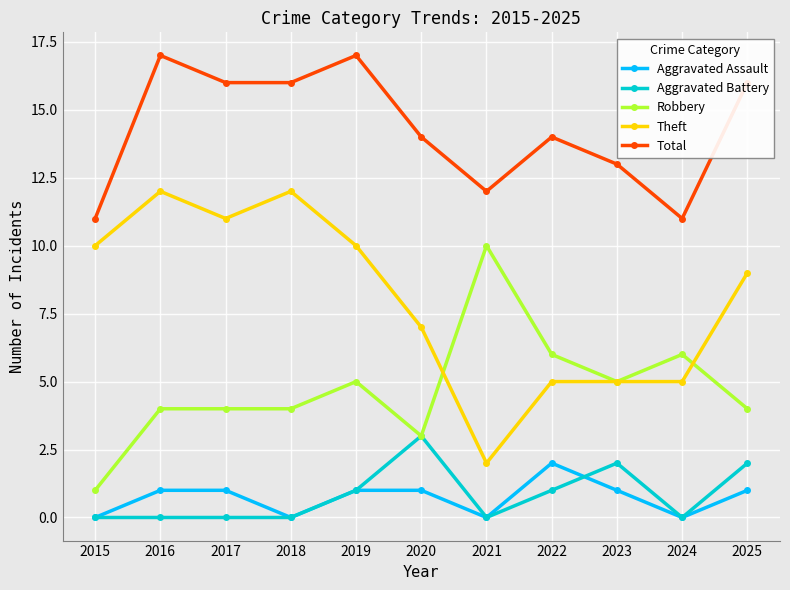

Reading left to right, what are all the values shown in this chart?

Aggravated Assault: 2015=0	2016=1	2017=1	2018=0	2019=1	2020=1	2021=0	2022=2	2023=1	2024=0	2025=1
Aggravated Battery: 2015=0	2016=0	2017=0	2018=0	2019=1	2020=3	2021=0	2022=1	2023=2	2024=0	2025=2
Robbery: 2015=1	2016=4	2017=4	2018=4	2019=5	2020=3	2021=10	2022=6	2023=5	2024=6	2025=4
Theft: 2015=10	2016=12	2017=11	2018=12	2019=10	2020=7	2021=2	2022=5	2023=5	2024=5	2025=9
Total: 2015=11	2016=17	2017=16	2018=16	2019=17	2020=14	2021=12	2022=14	2023=13	2024=11	2025=16